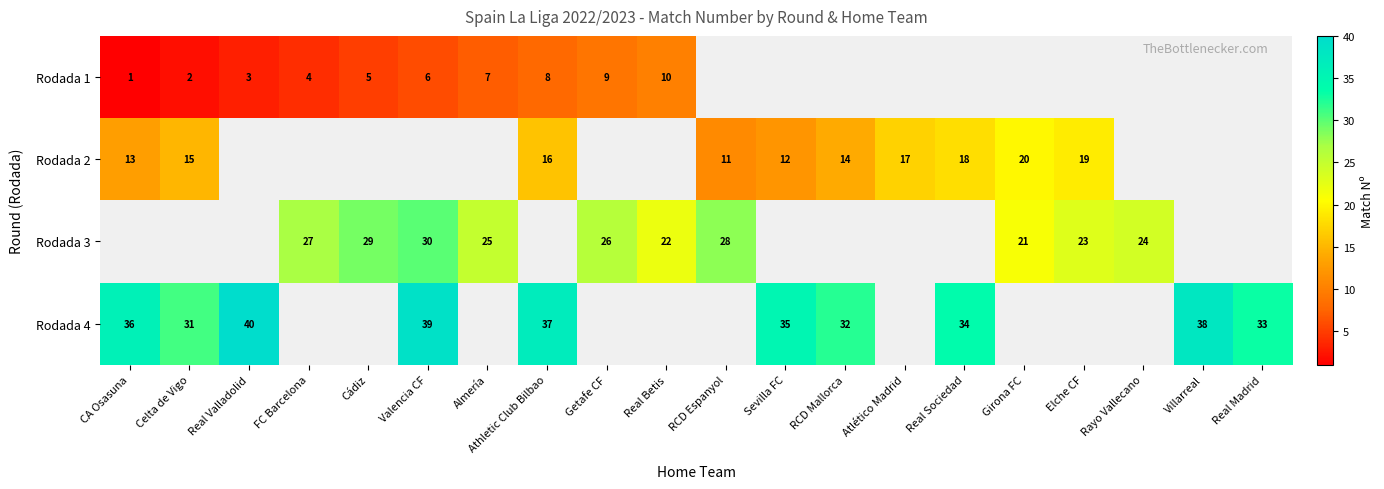

Is it true that Rodada 2 equals 11 at RCD Espanyol?

True